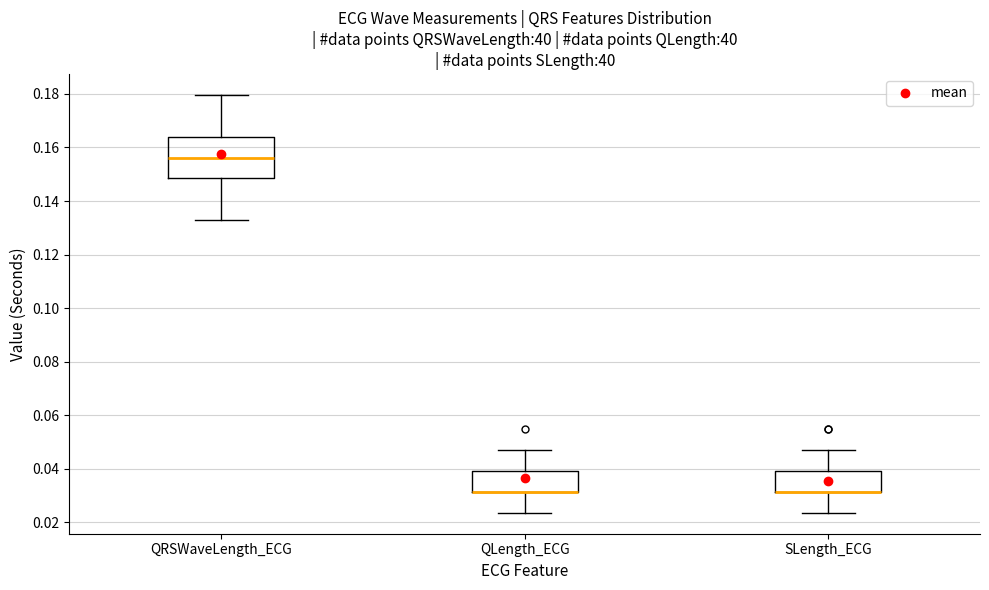

Reading left to right, read every box against the y-axis: the position of its median line, the range the box covers, and the ends of its whiskers. The values are not printed on the chart, so give them approximately, as read against the axis.

QRSWaveLength_ECG: median 0.156, box 0.148 to 0.164, whiskers 0.132 to 0.180
QLength_ECG: median 0.032 (drawn on the box's lower edge), box 0.032 to 0.040, whiskers 0.024 to 0.046
SLength_ECG: median 0.032 (drawn on the box's lower edge), box 0.032 to 0.040, whiskers 0.024 to 0.046